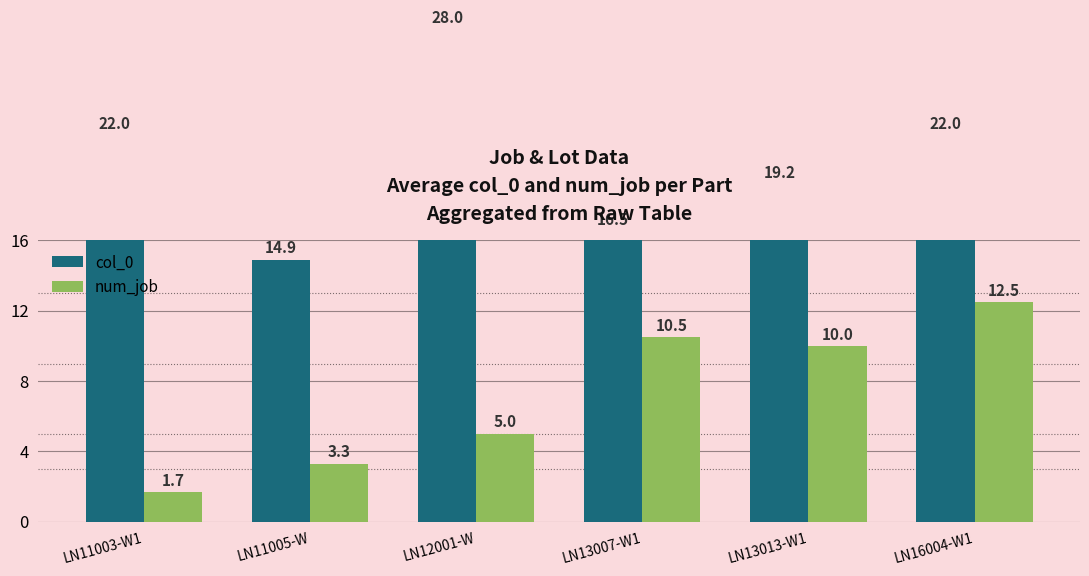

Between LN12001-W and LN13013-W1, which series saw the biggest shift?

col_0